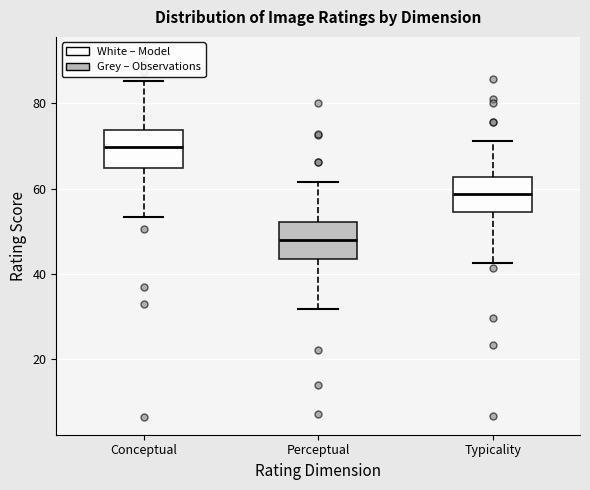

Where is the upper edge of the box for Conceptual on the y-axis? The values are not printed on the chart, so give them approximately, as read against the axis.

74